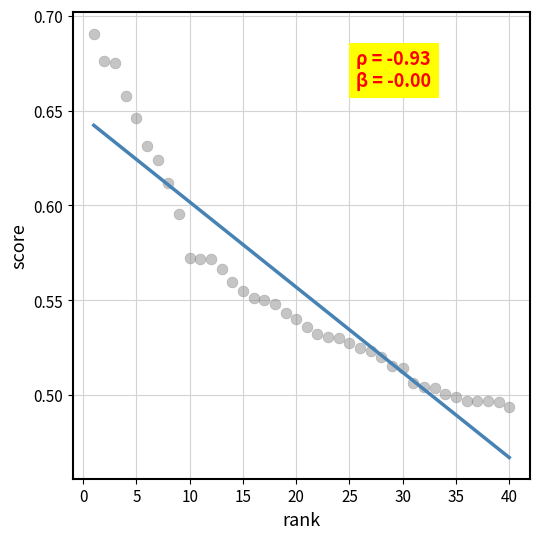

What is the range of X values (max minus min)?

39.0